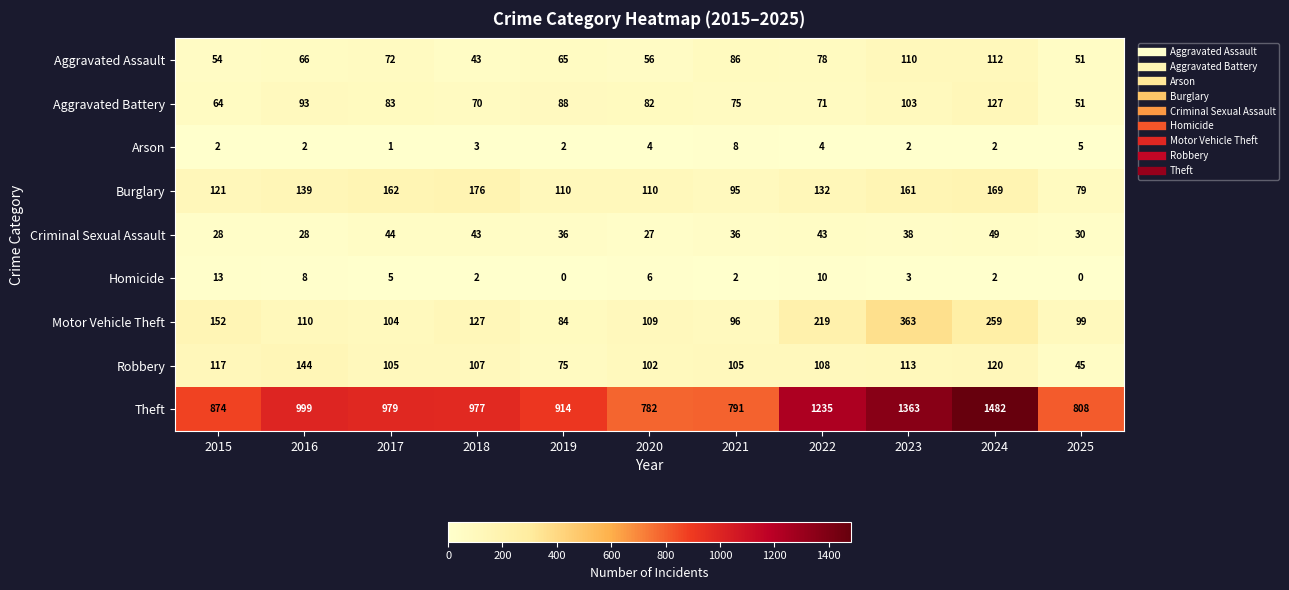

What is the difference between the maximum and minimum values in the Arson series?

7